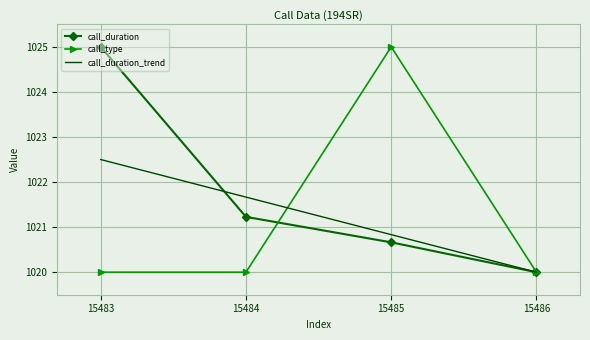

Count the call_duration values in the range 1020 to 1025.

4